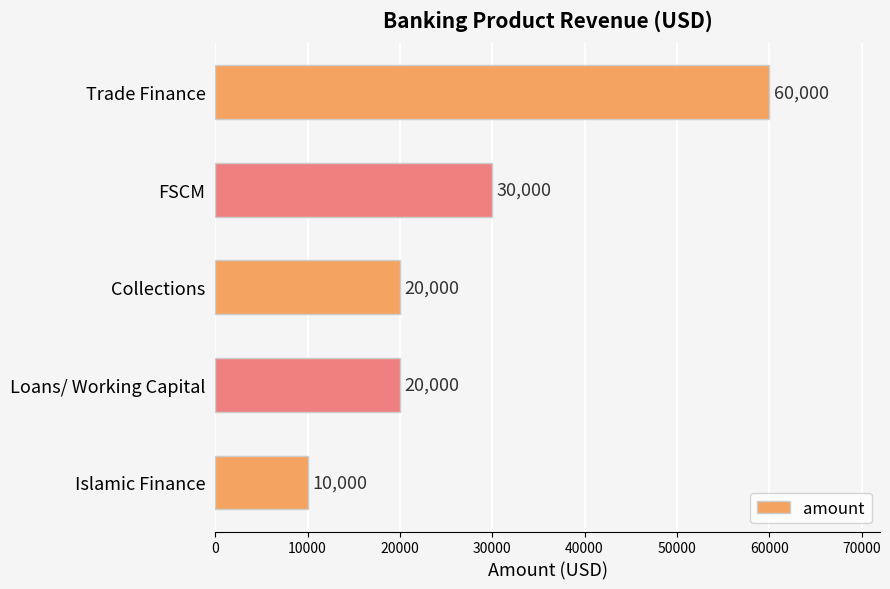

What is the sum of all values?

140000